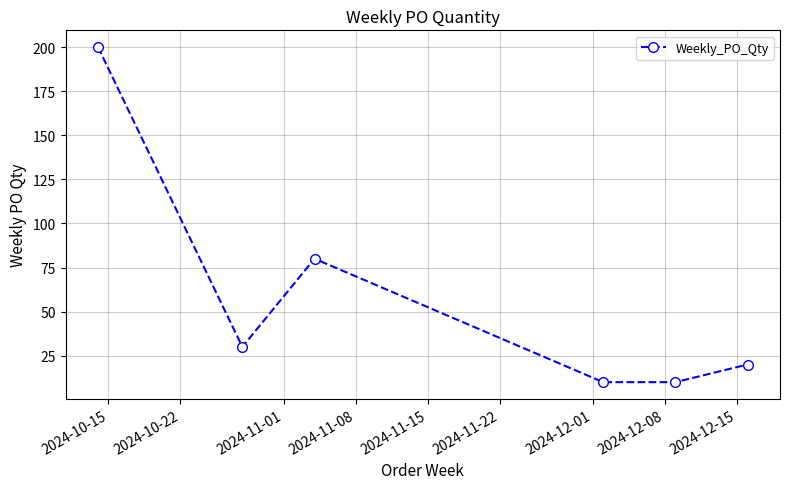

What is the difference between the maximum and second lowest values?

190